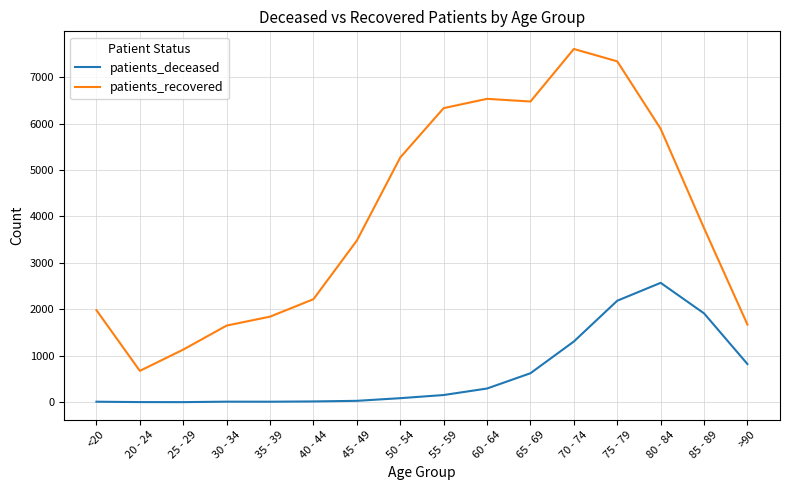

Where is the first local minimum for patients_recovered?

20 - 24